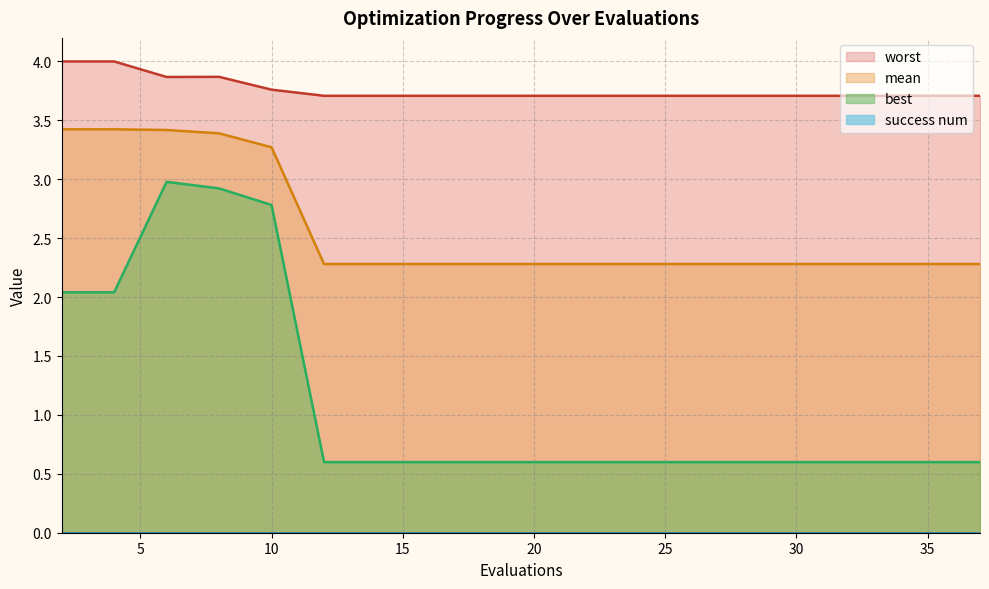

At how many categories does at least one series exceed 1?

20